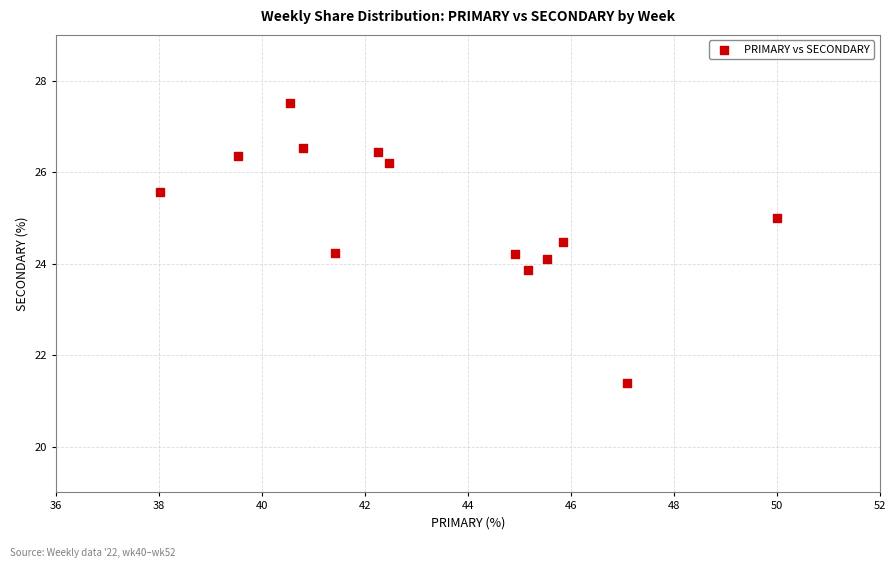

What is the range of Y values (max minus min)?

6.1